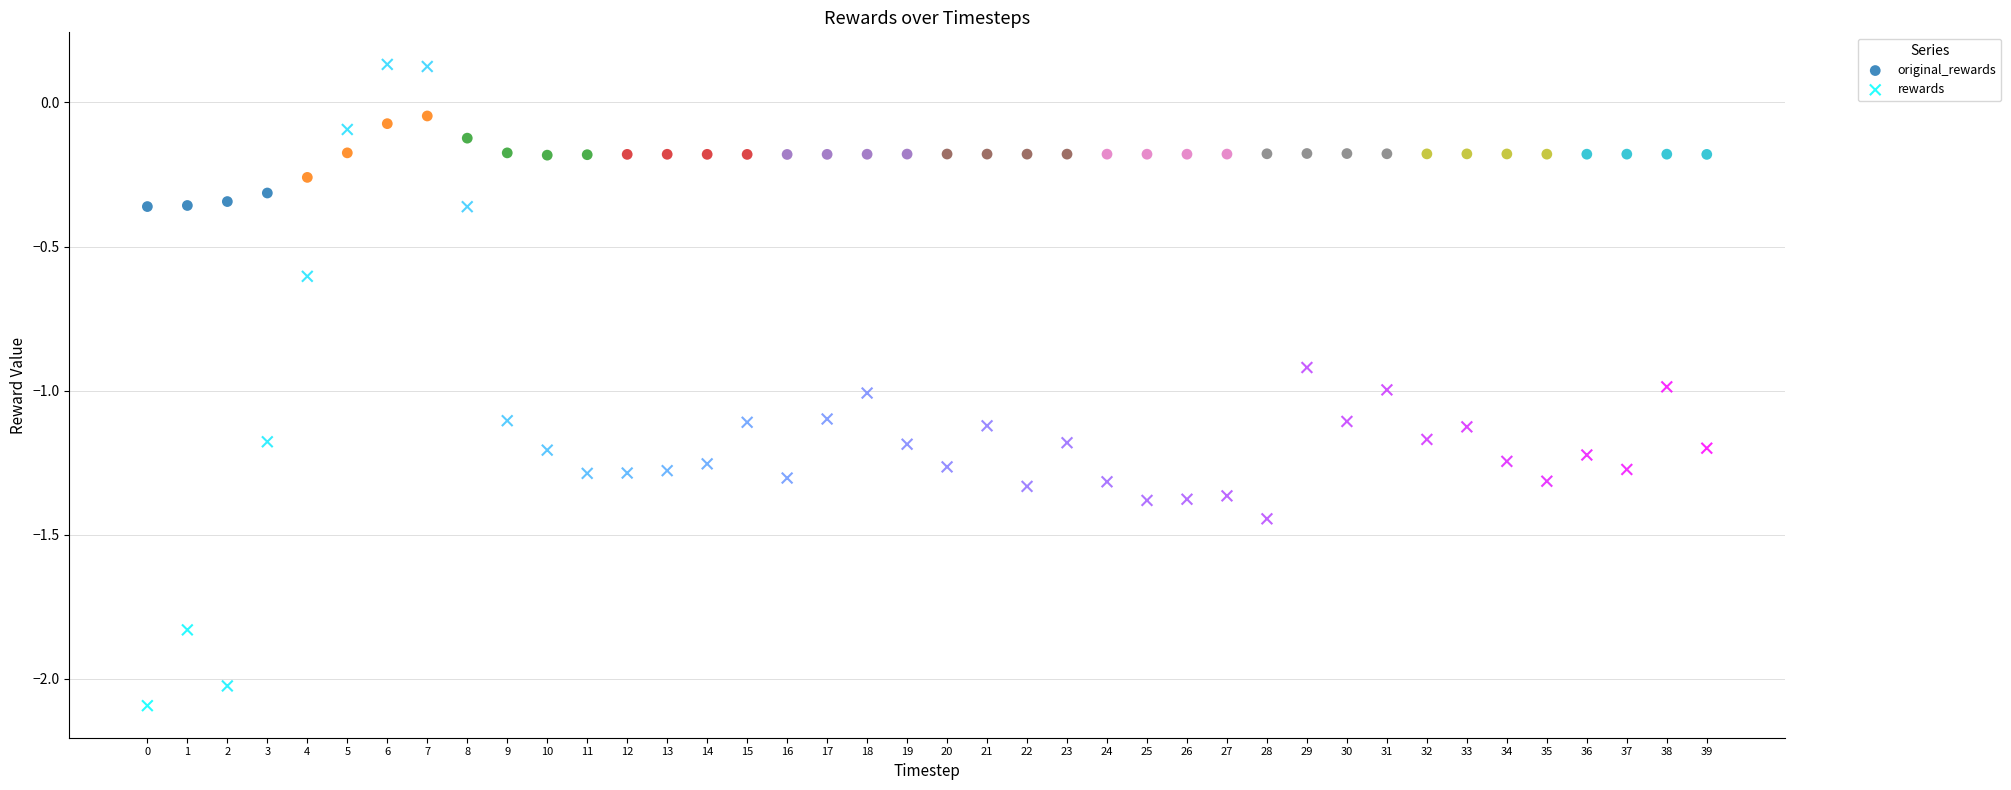

Which series contains the lowest Y value?

rewards